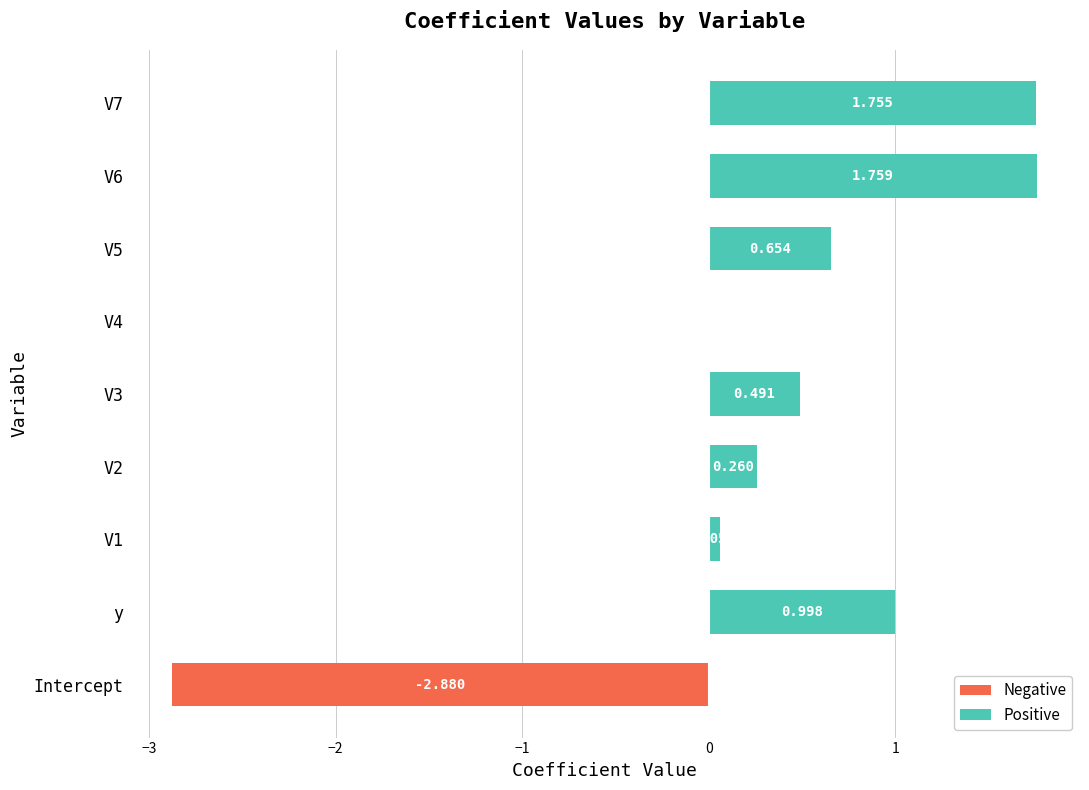

List the series in order of their overall mean, highest first.

Positive, Negative